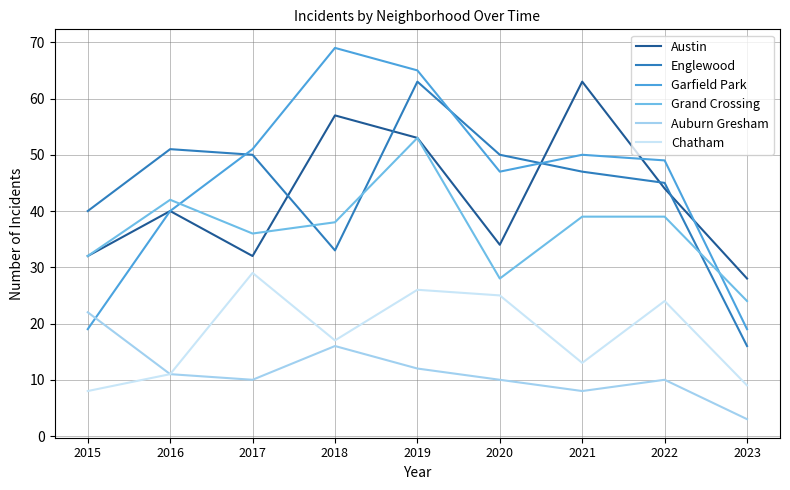

Which series has the largest range (max minus min)?

Garfield Park